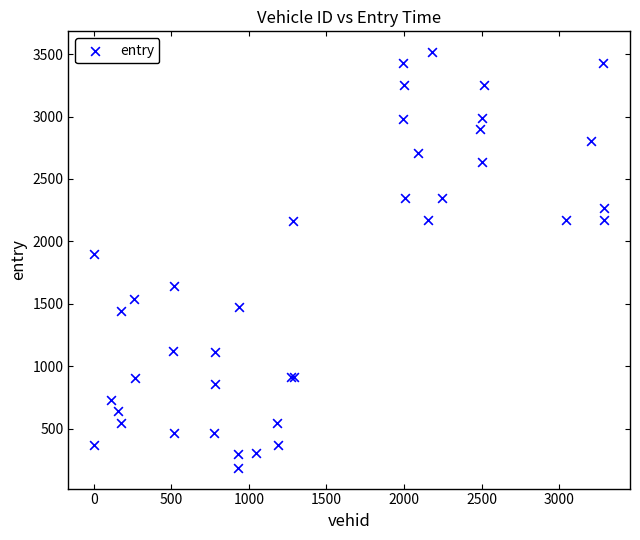

What Y value in the scatter plot is closest to 1850?

1895.4